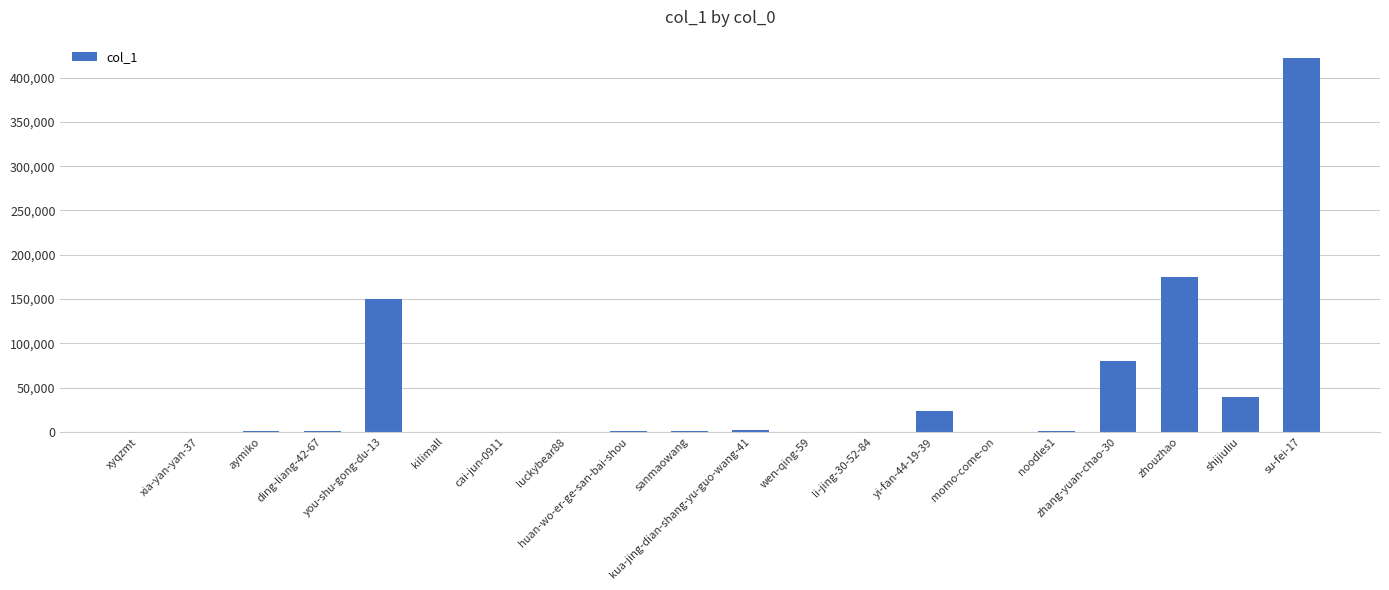

Count the number of categories in the chart.

20